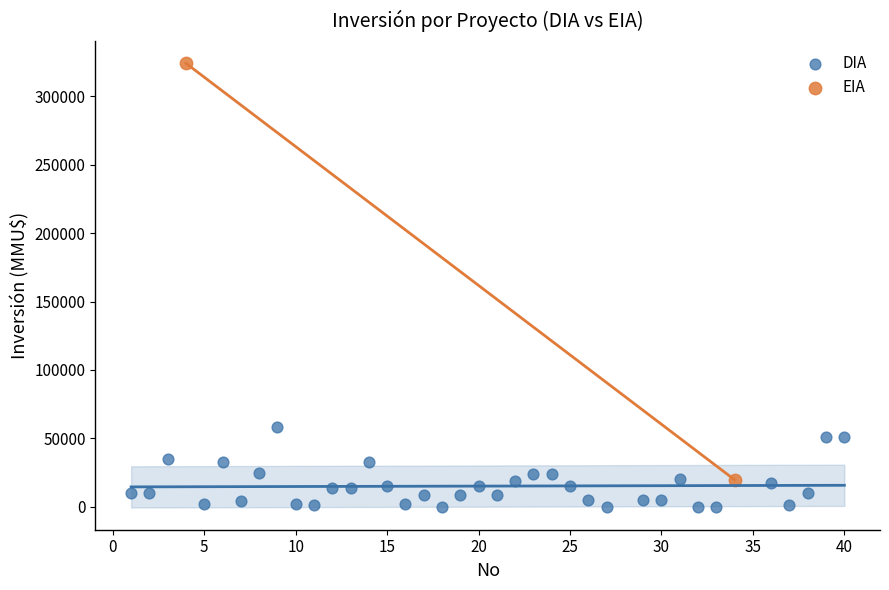

What are all the series names shown in the legend?

DIA, EIA